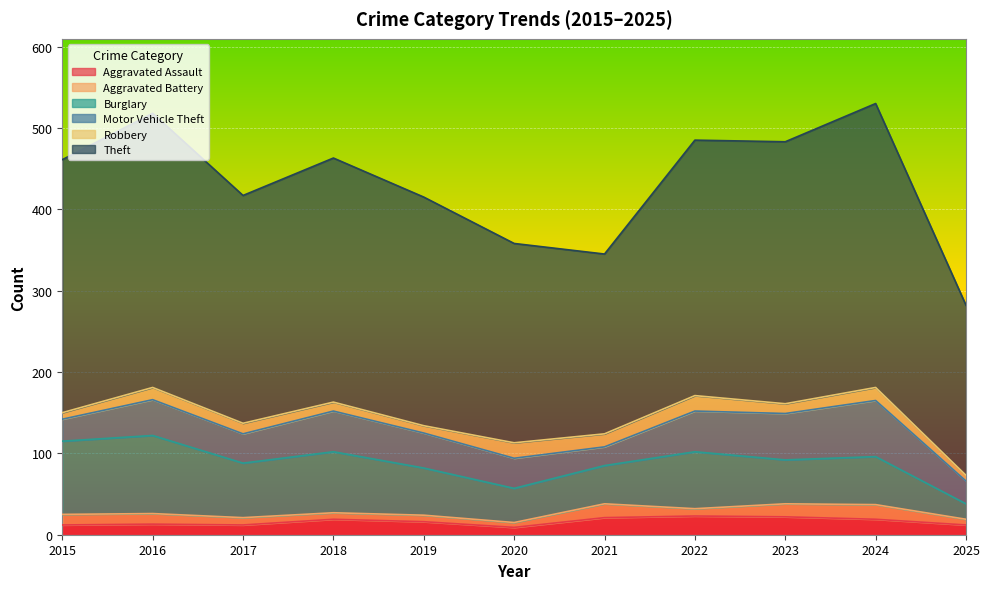

At how many categories does at least one series exceed 246?

8